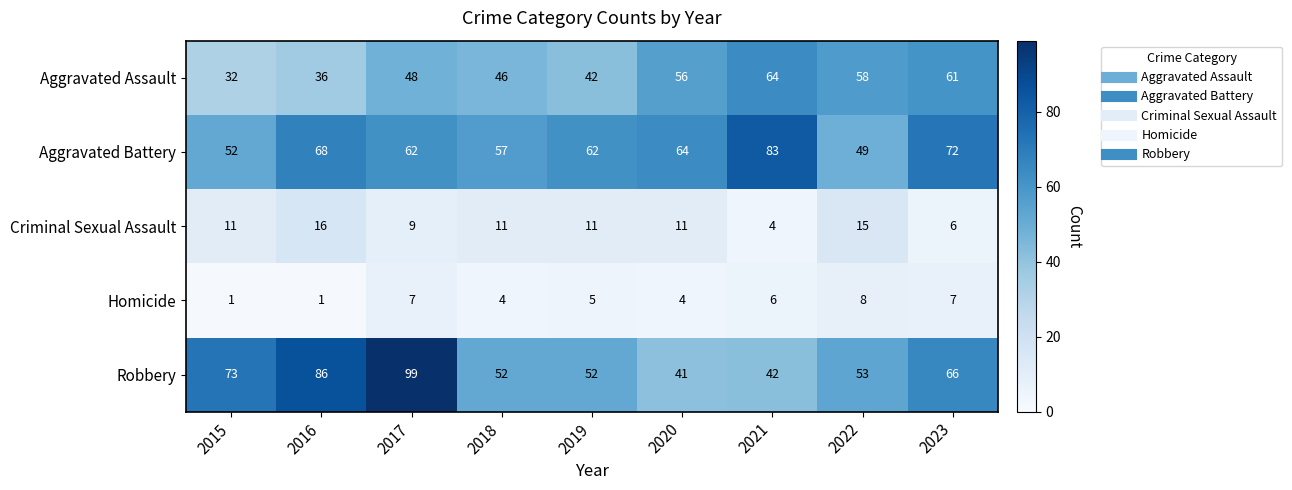

What is the difference between the maximum and second lowest values in the Homicide series?

7